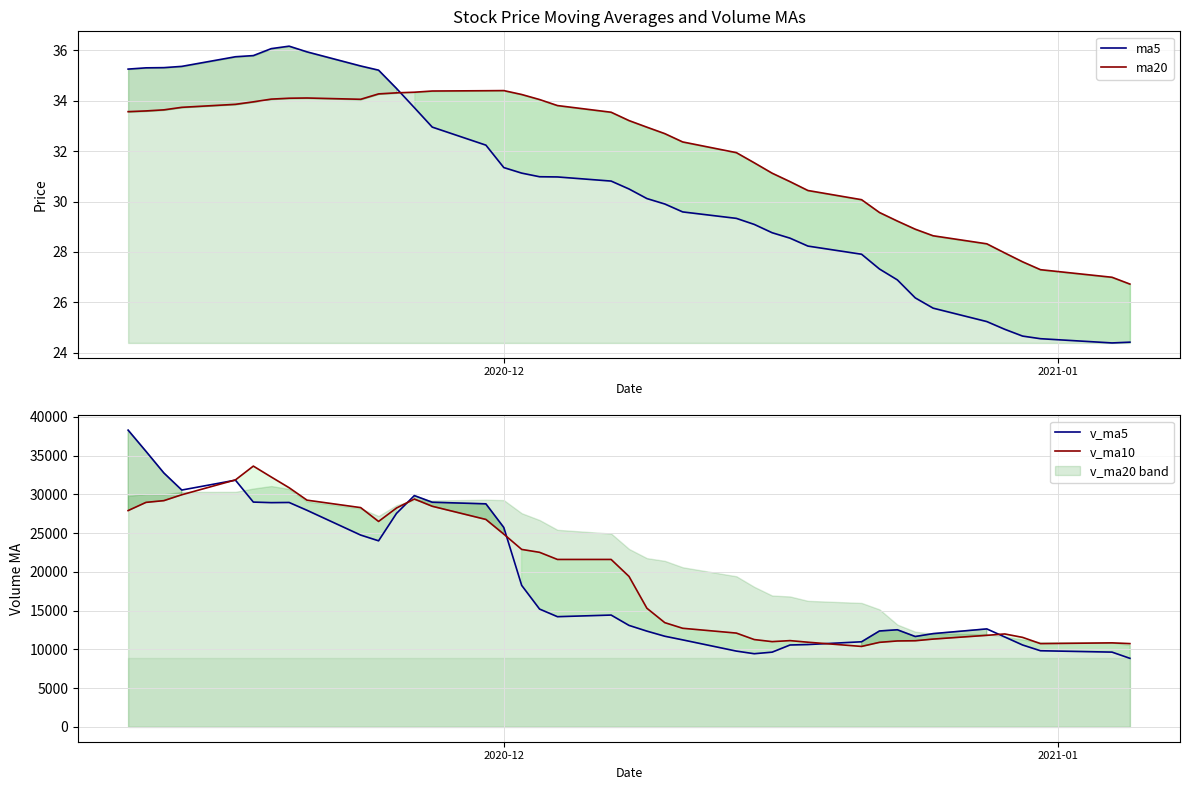

What is the value of the v_ma10 point at the 31st from the left?

10903.3